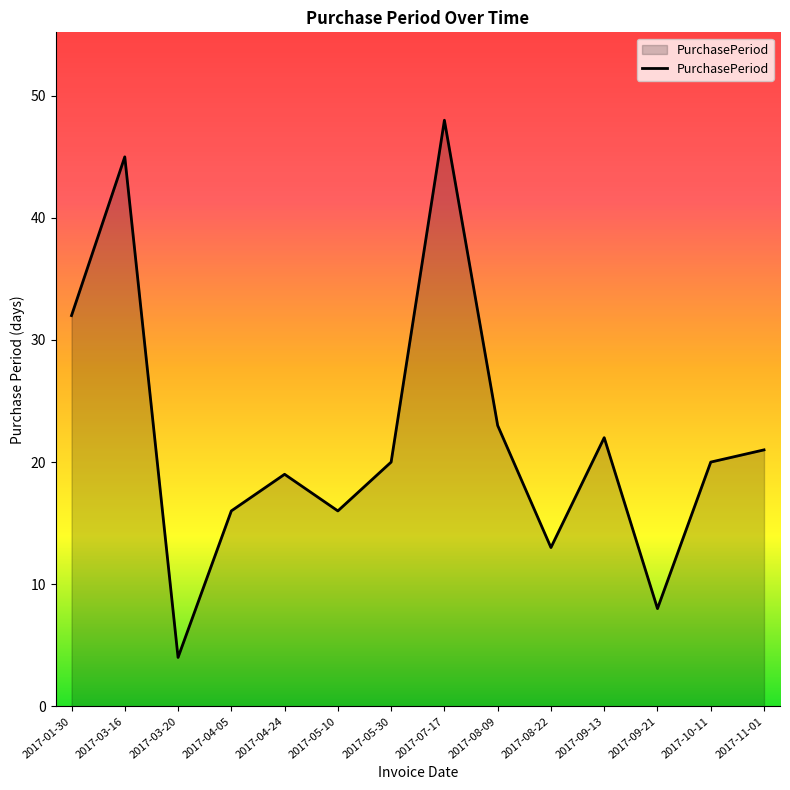

Count the number of categories in the chart.

14